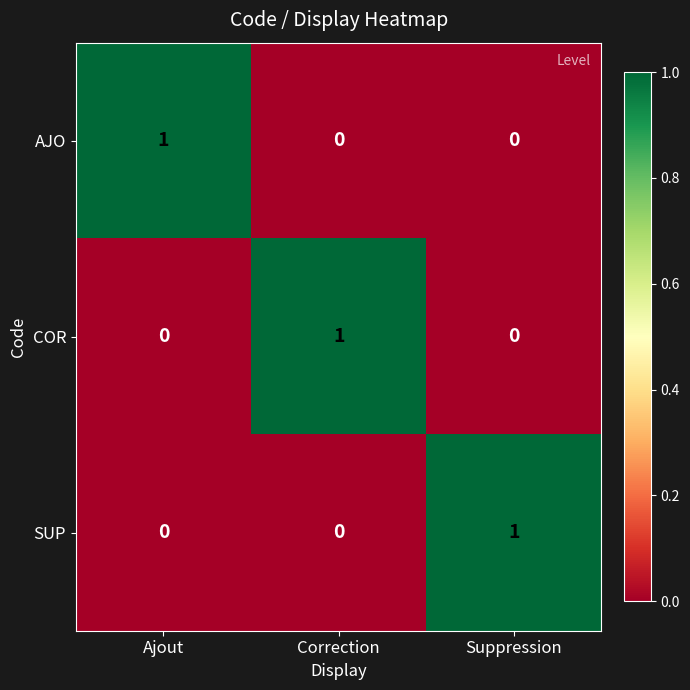

Is the value of SUP at Suppression greater than the value of AJO at Correction?

Yes